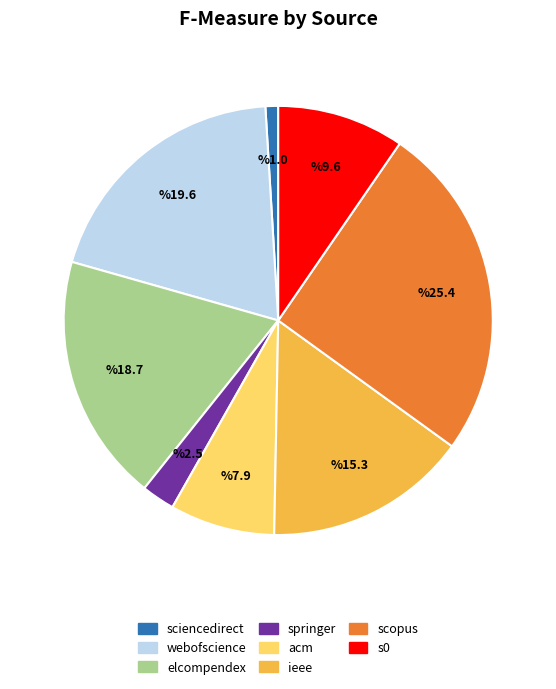

How many slices are in this pie chart?

8